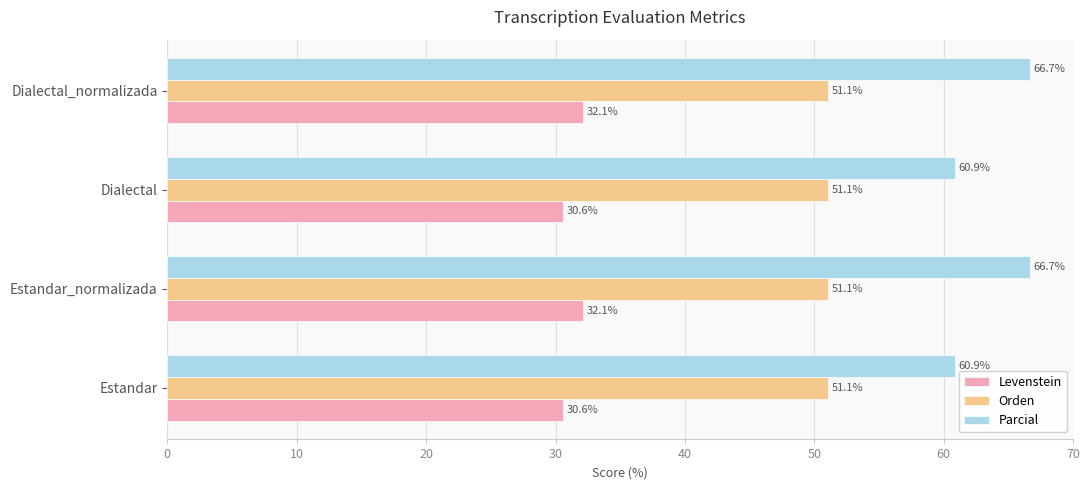

Which series has the largest total across all categories?

Parcial